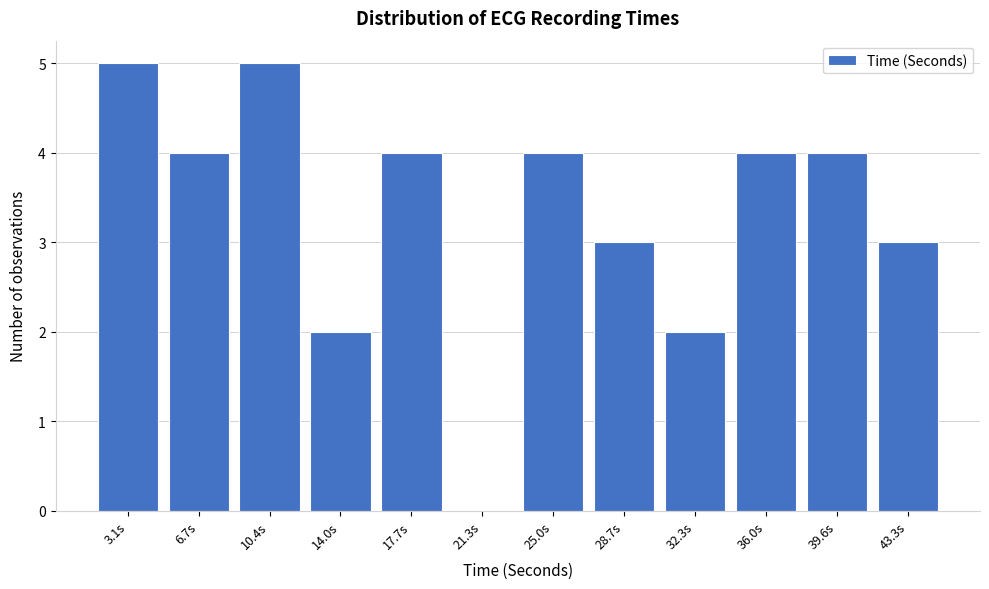

Reading left to right, list all the values displayed in this chart.

3.1s=5	6.7s=4	10.4s=5	14.0s=2	17.7s=4	21.3s=0	25.0s=4	28.7s=3	32.3s=2	36.0s=4	39.6s=4	43.3s=3